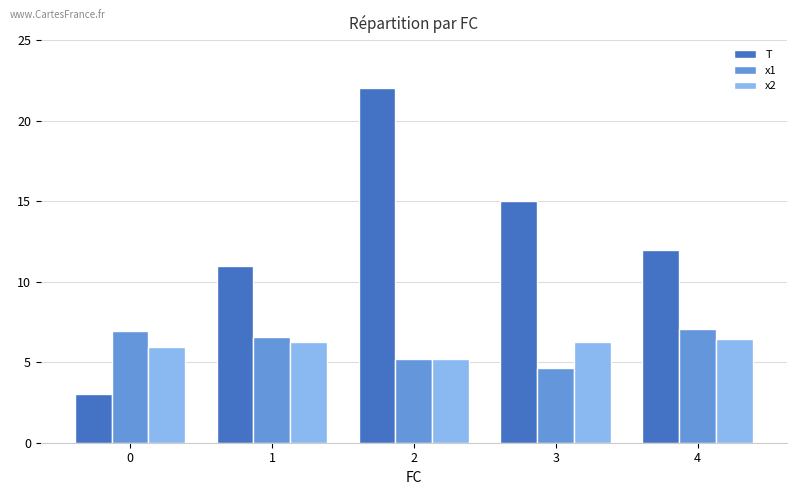

How many values in the x1 series exceed 6?

3